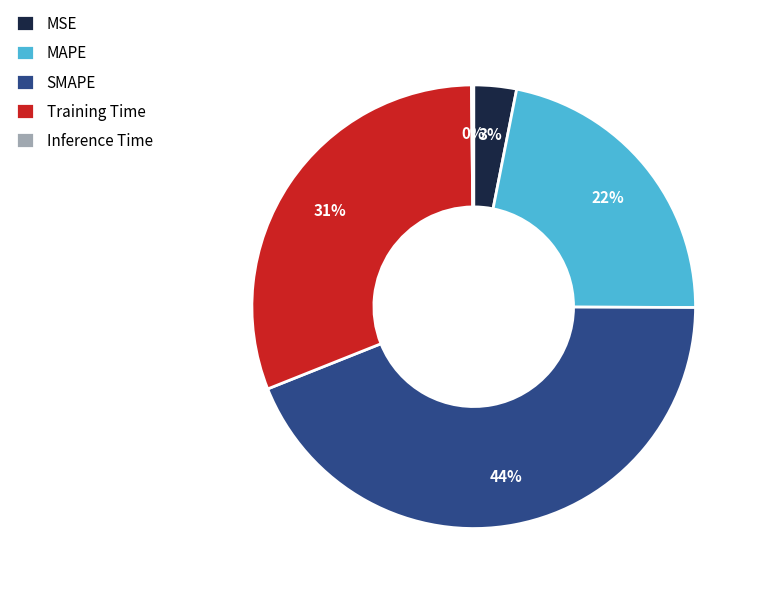

True or false: SMAPE accounts for 44% of the total.

True